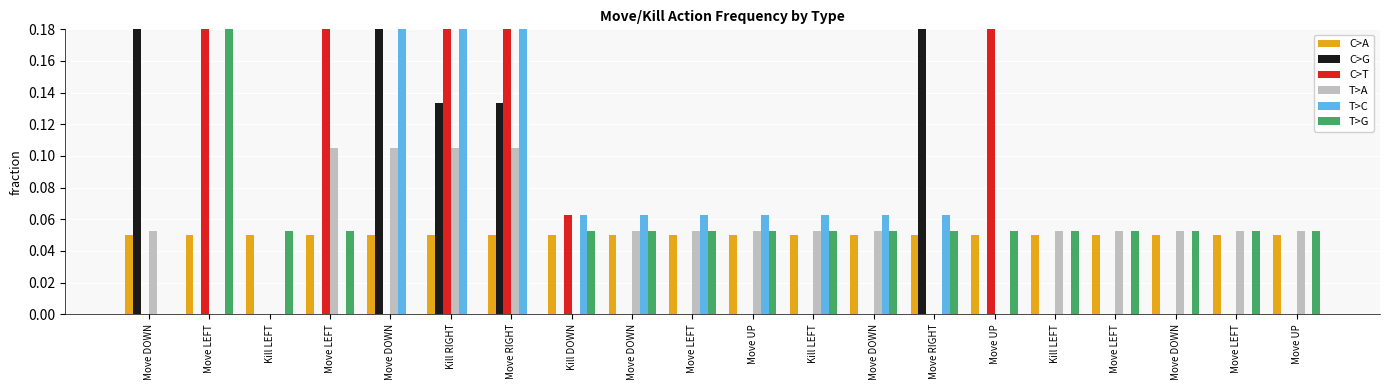

How many bars are there in each group?

6